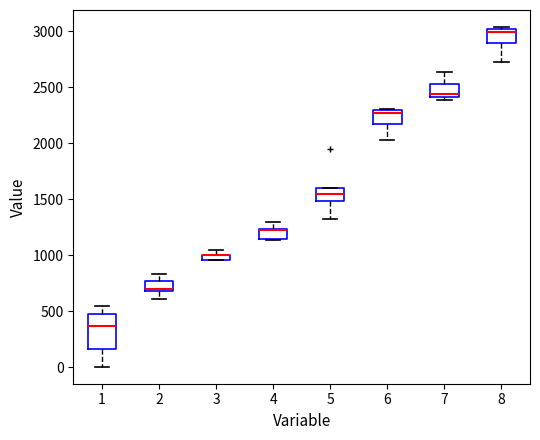

Where does the upper whisker of the box at x = 7 end on the y-axis? The values are not printed on the chart, so give them approximately, as read against the axis.

2650